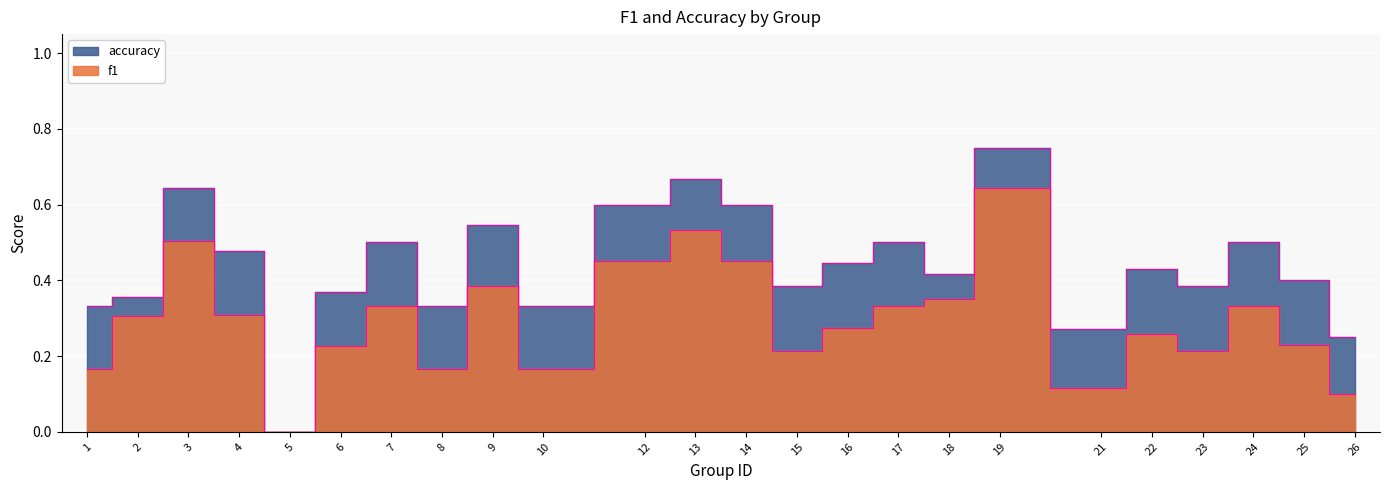

How many lines are shown in the chart?

2